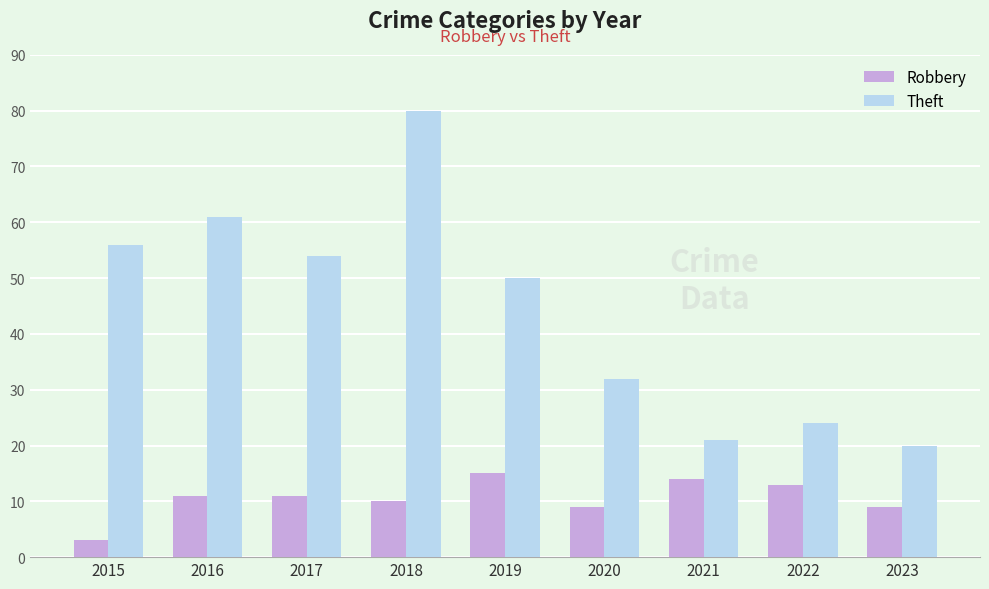

List the labels in order of Theft value, smallest first.

2023, 2021, 2022, 2020, 2019, 2017, 2015, 2016, 2018